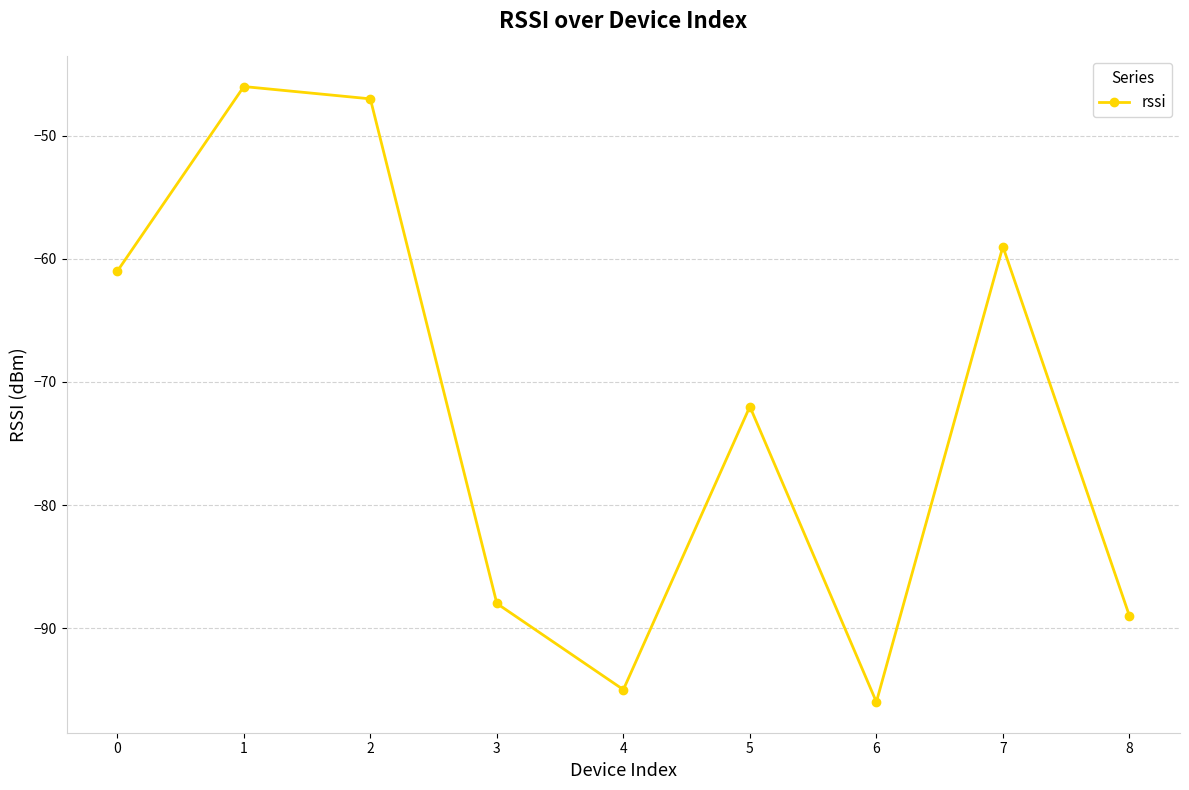

Which label corresponds to the largest value in the chart?

1